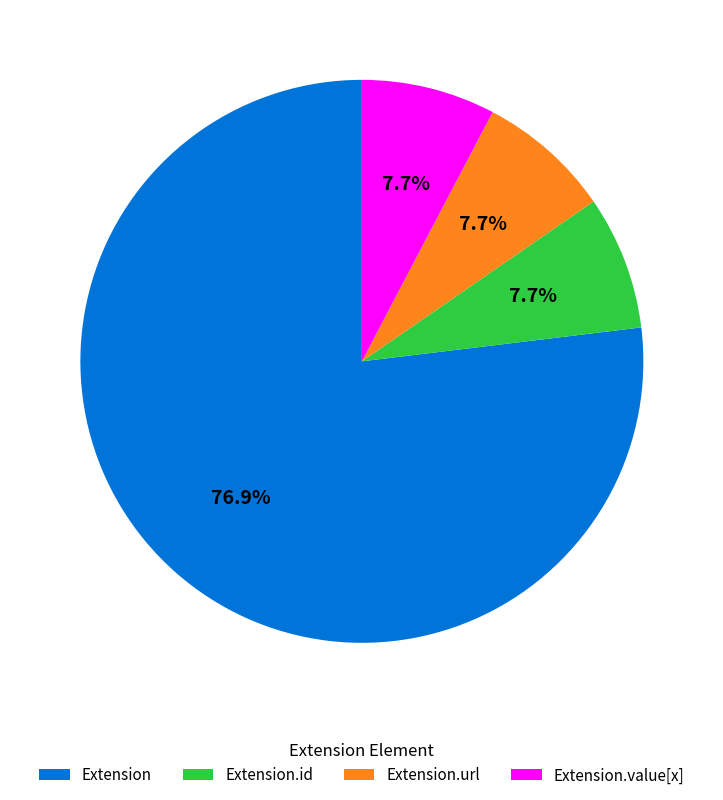

What is the majority slice?

Extension